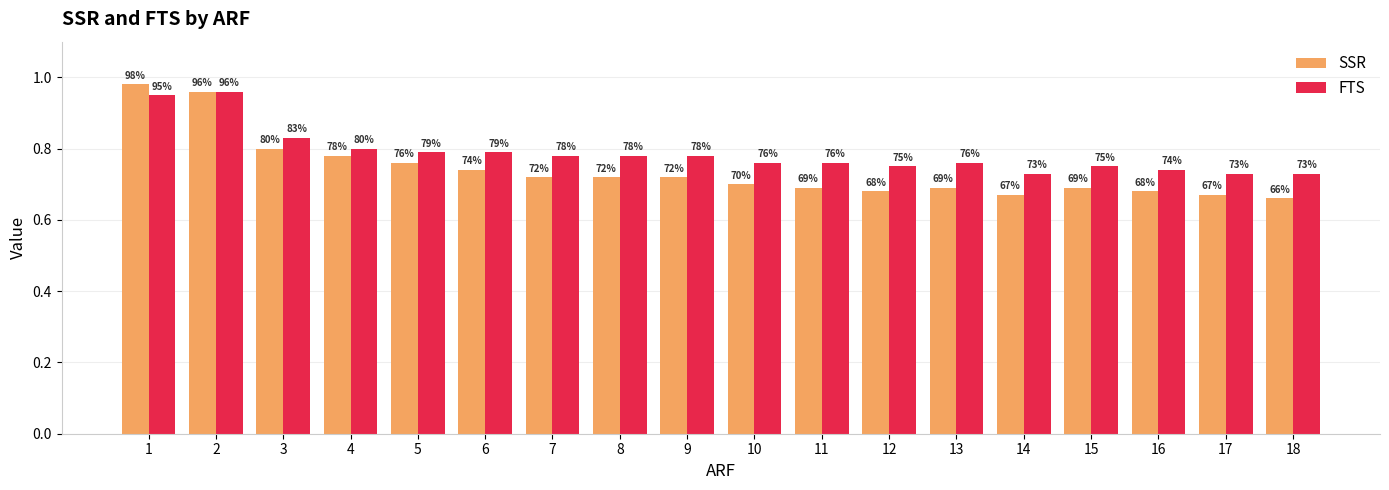

Rank the categories by FTS value from highest to lowest.

2, 1, 3, 4, 5, 6, 7, 8, 9, 10, 11, 13, 12, 15, 16, 14, 17, 18